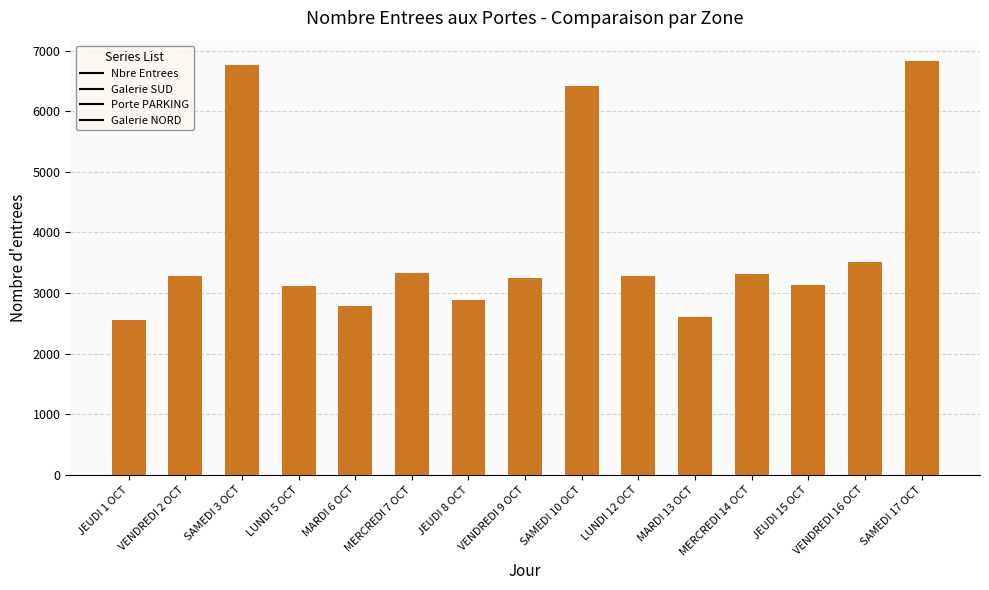

What is the ratio of the value at MARDI 6 OCT to the value at VENDREDI 9 OCT?

0.9